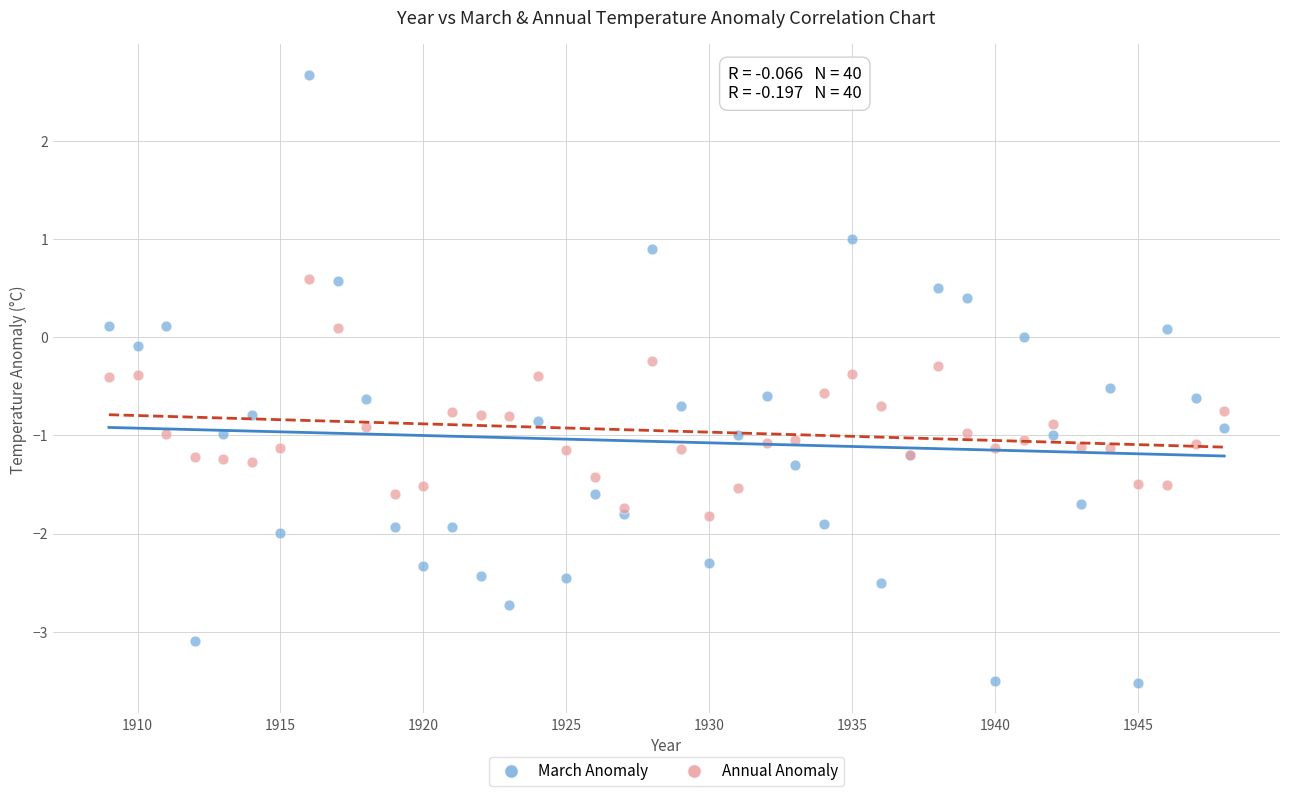

Which series contains the lowest Y value?

March Anomaly